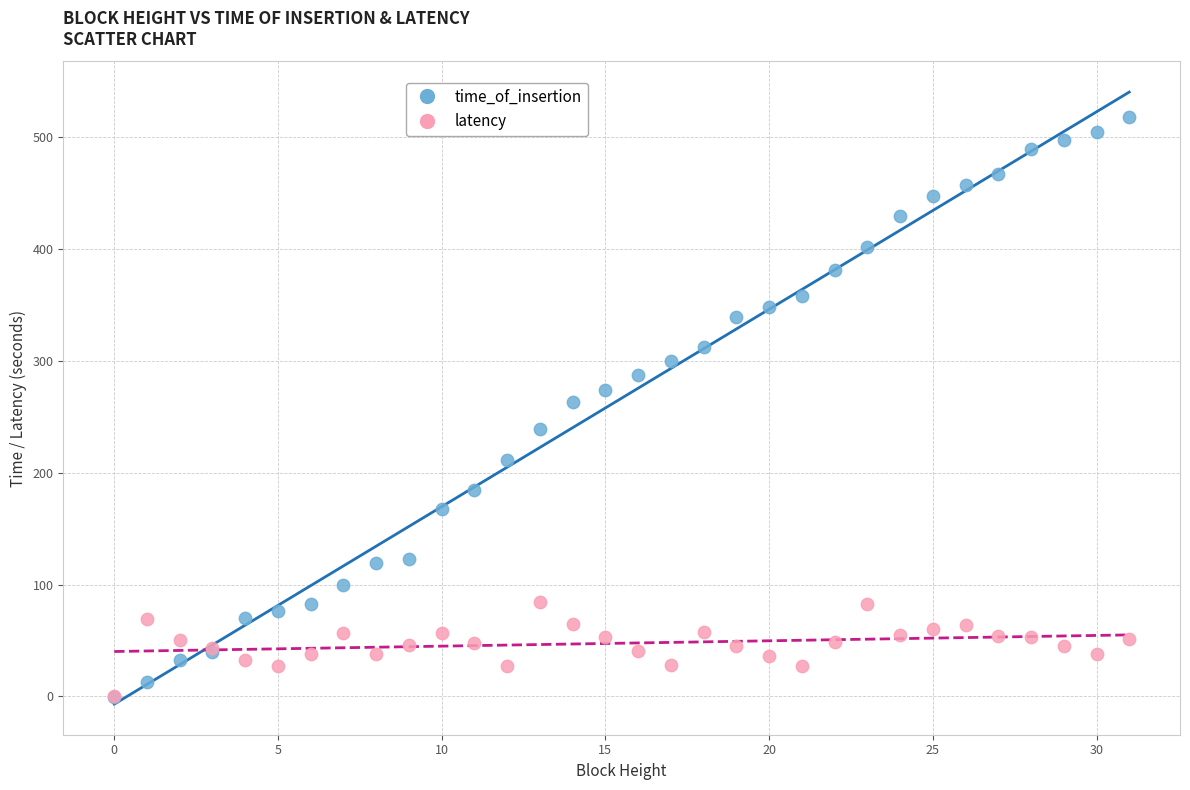

Which series has the widest spread of Y values?

time_of_insertion